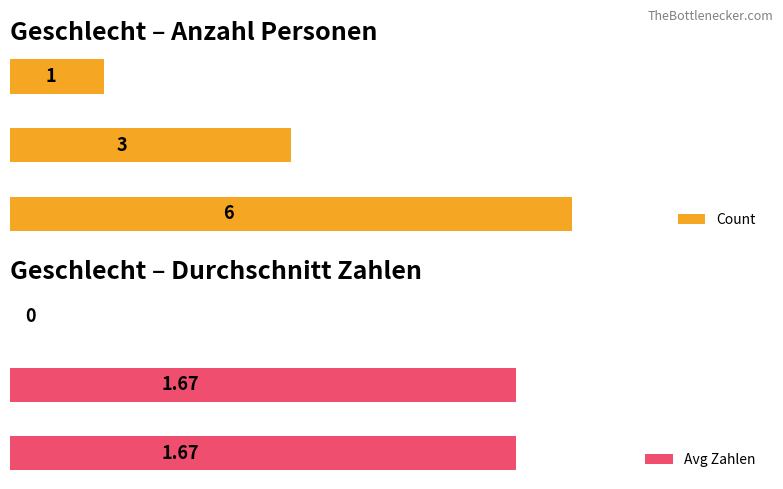

What is the greatest value displayed?

6.0